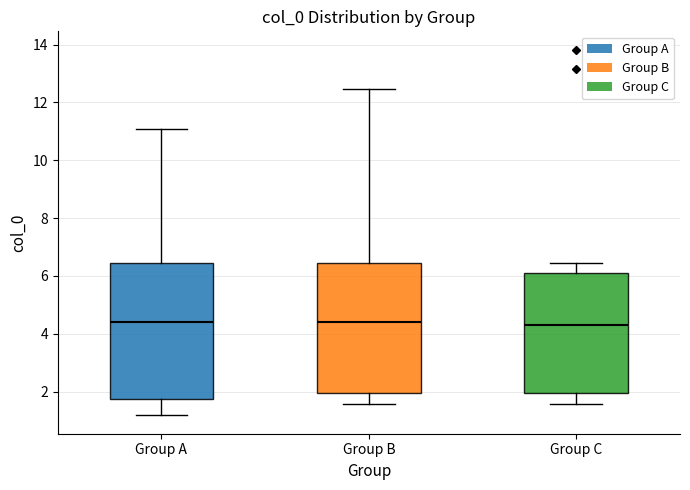

Reading left to right, transcribe this box plot: for each box, give where its median line is, the range the box spans, and where its two whiskers end, as read against the y-axis. The values are not printed on the chart, so give them approximately, as read against the axis.

Group A: median 4.4, box 1.8 to 6.4, whiskers 1.2 to 11.0
Group B: median 4.4, box 2.0 to 6.4, whiskers 1.6 to 12.4
Group C: median 4.4, box 2.0 to 6.0, whiskers 1.6 to 6.4